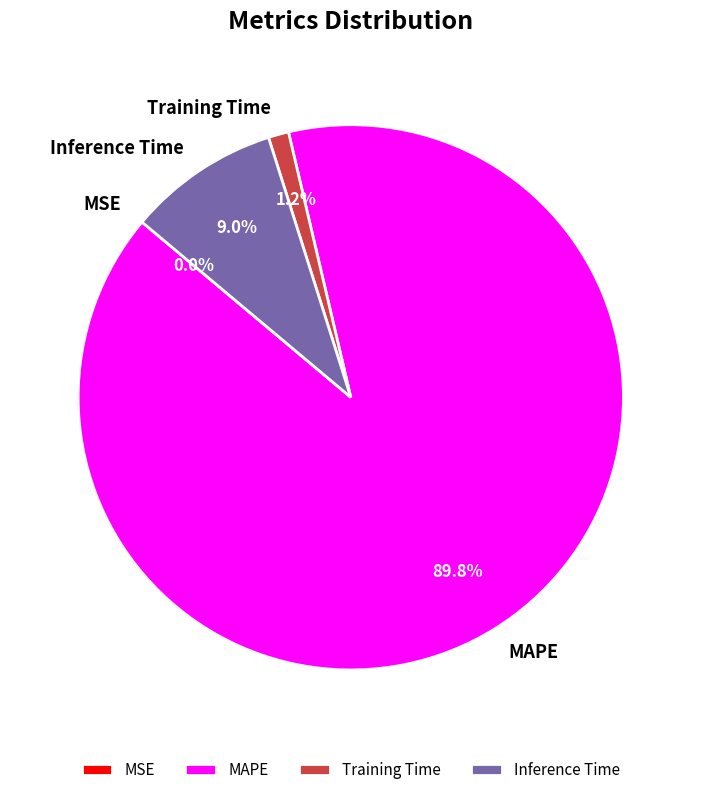

Is there any slice that represents more than half of the pie?

Yes